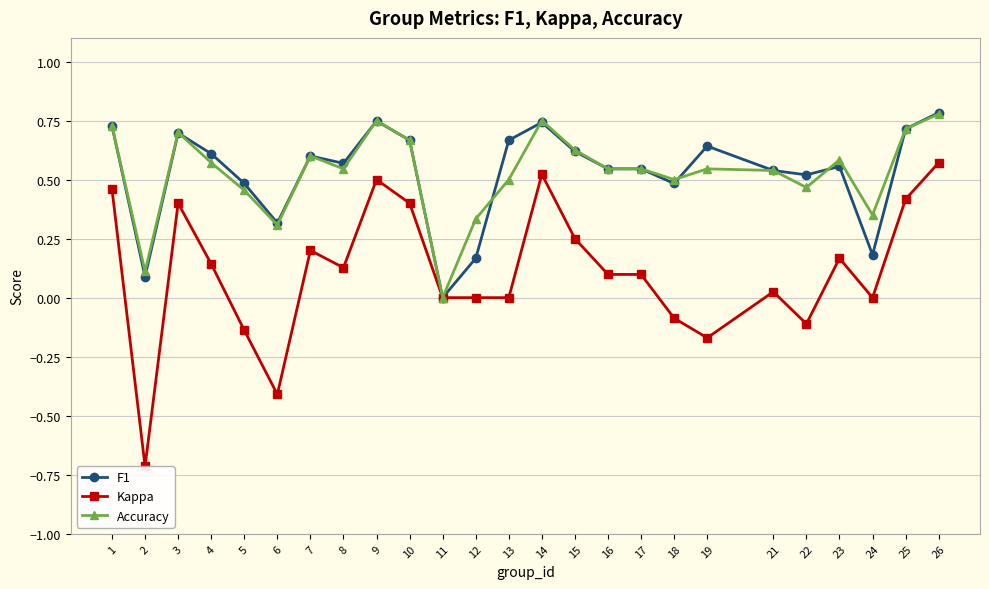

Which series has the largest range (max minus min)?

Kappa